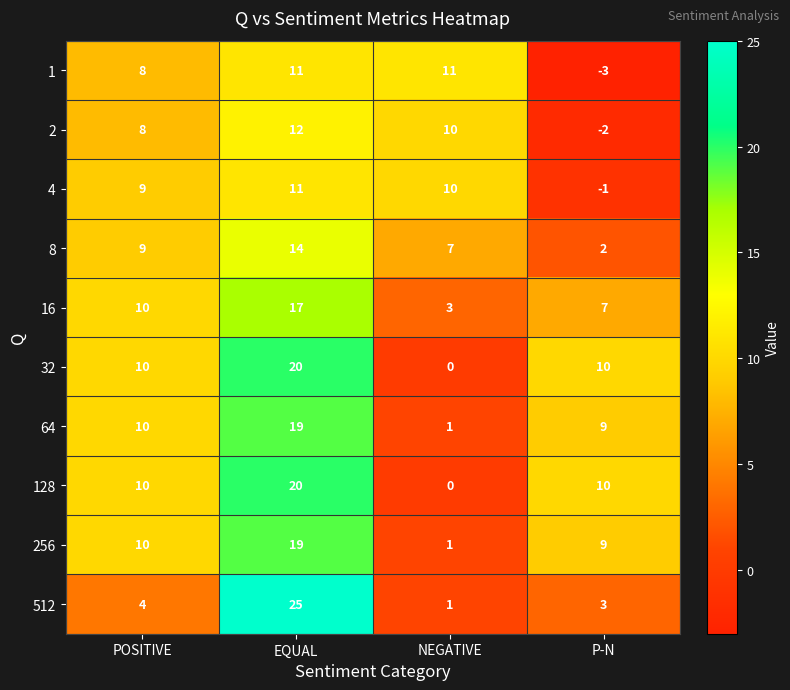

What is the difference between the maximum and second lowest values in the 256 series?

10